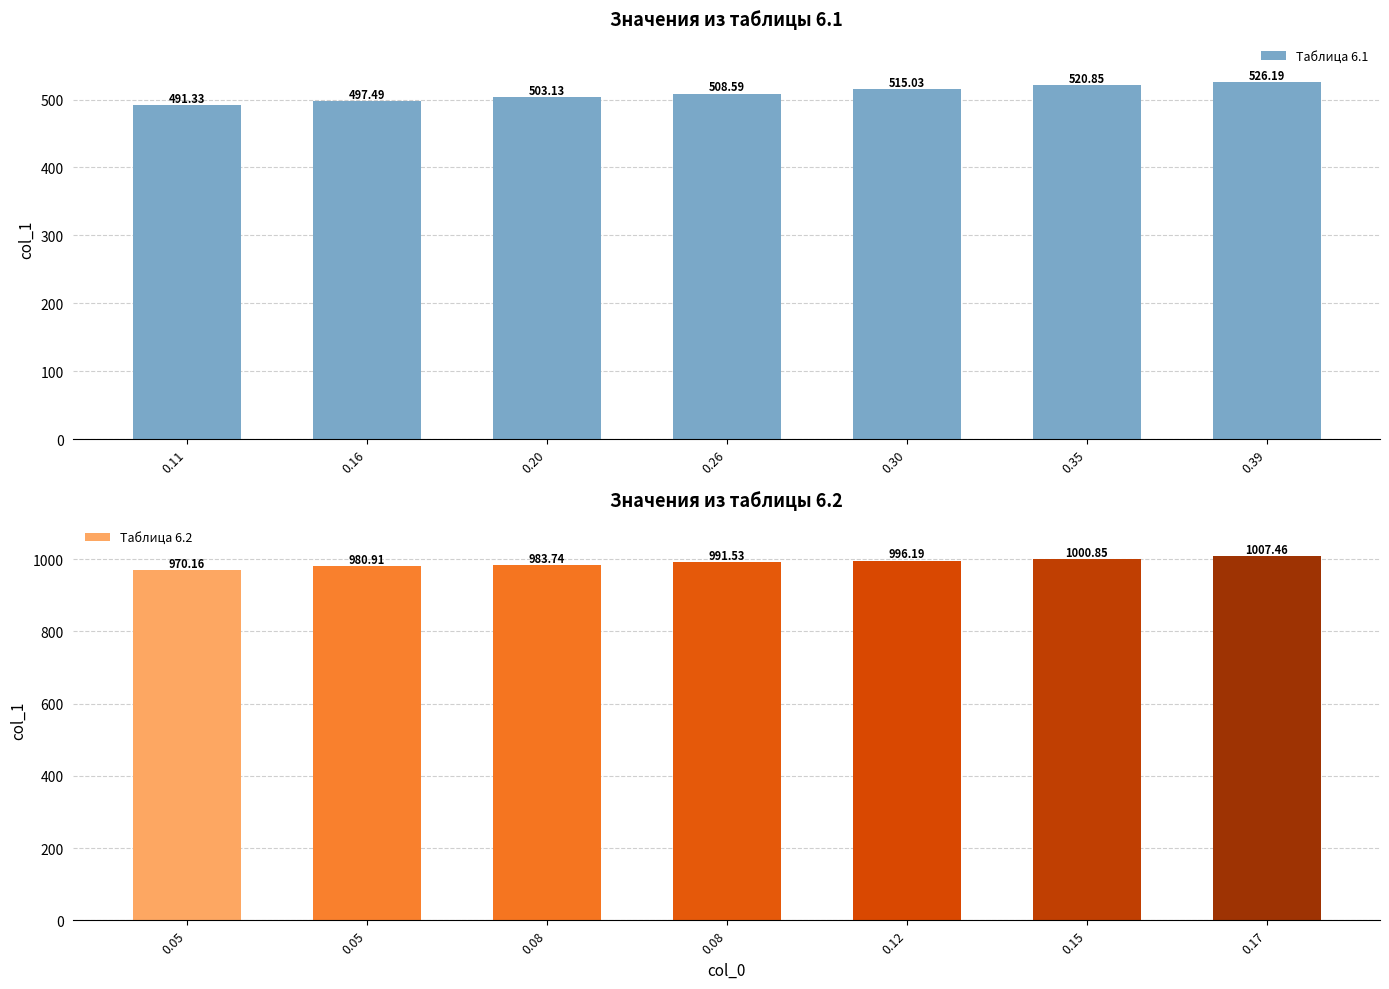

What is the difference between the Таблица 6.1 values at 0.39 and 0.35?

5.3